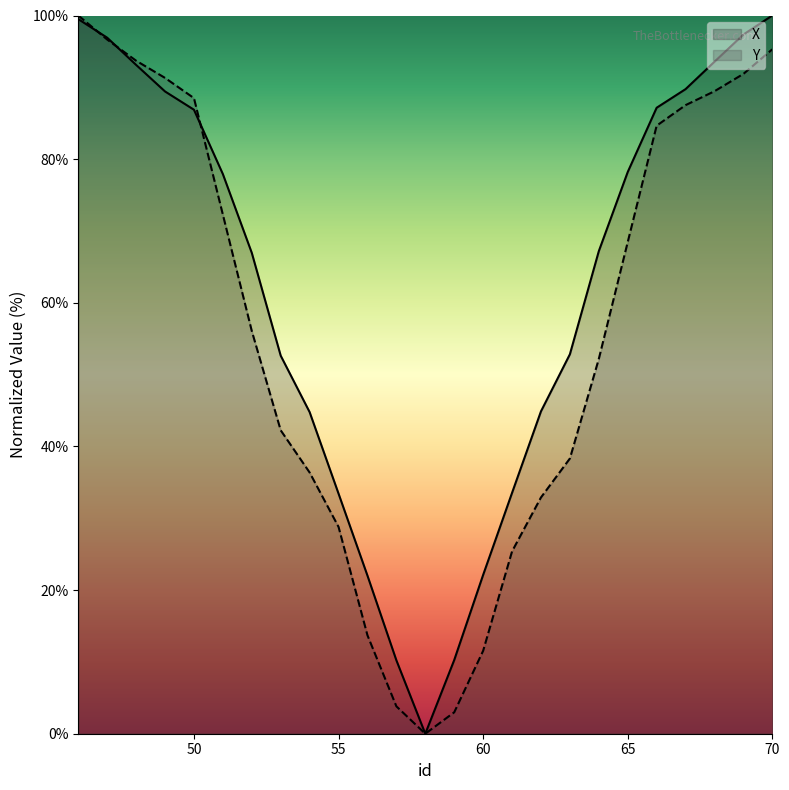

Reading left to right, what are all the values shown in this chart?

X: 46=99.5	47=96.9	48=93.1	49=89.4	50=86.9	51=77.9	52=67.0	53=52.6	54=44.8	55=33.4	56=22.0	57=10.2	58=0.0	59=10.3	60=22.1	61=33.5	62=44.9	63=52.8	64=67.2	65=78.2	66=87.2	67=89.7	68=93.6	69=97.3	70=100.0
Y: 46=100.0	47=96.7	48=93.7	49=91.3	50=88.5	51=72.3	52=56.1	53=42.2	54=36.4	55=28.8	56=13.7	57=3.8	58=0.0	59=3.0	60=11.5	61=25.4	62=32.9	63=38.3	64=52.2	65=68.5	66=84.7	67=87.5	68=89.5	69=91.9	70=95.3